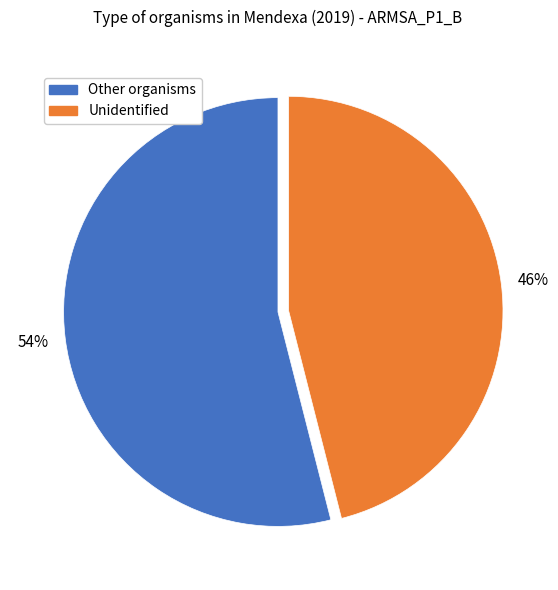

To the nearest percent, what is the difference between the largest and smallest slice percentages?

8%